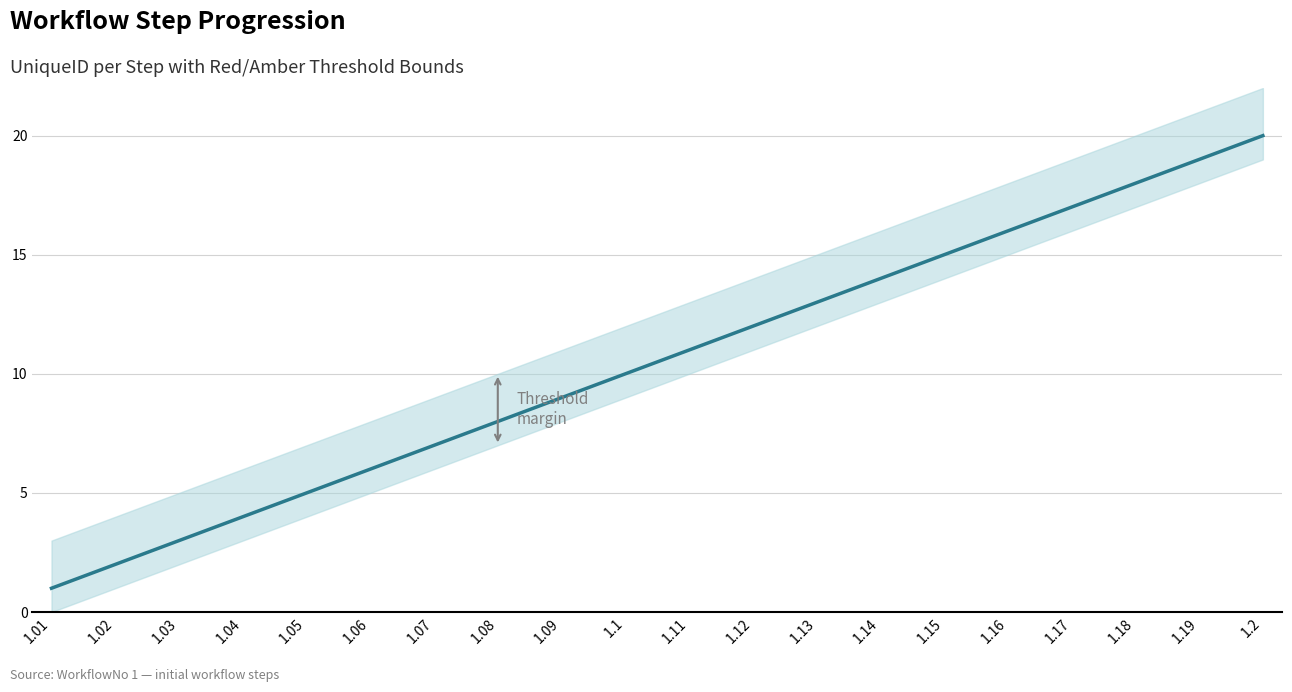

At which category does the chart reach its minimum across all series?

1.01